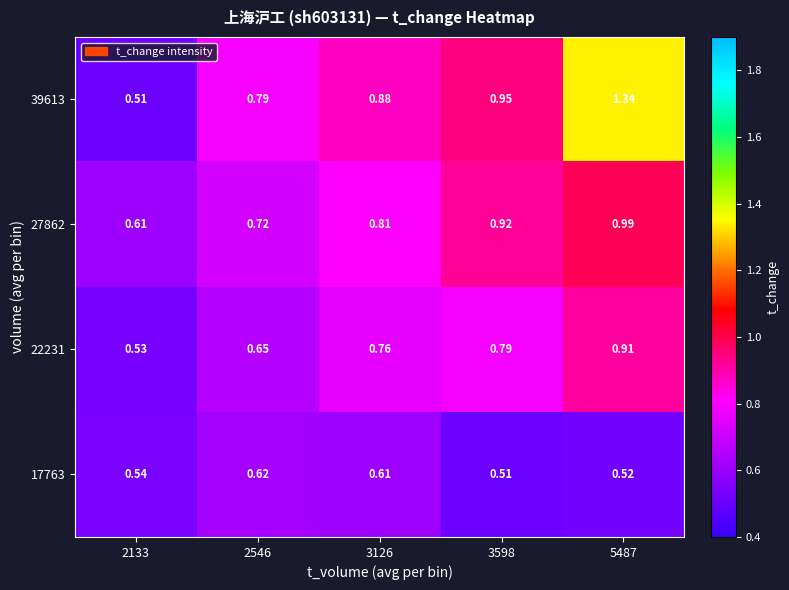

How many data points does each series have?

5